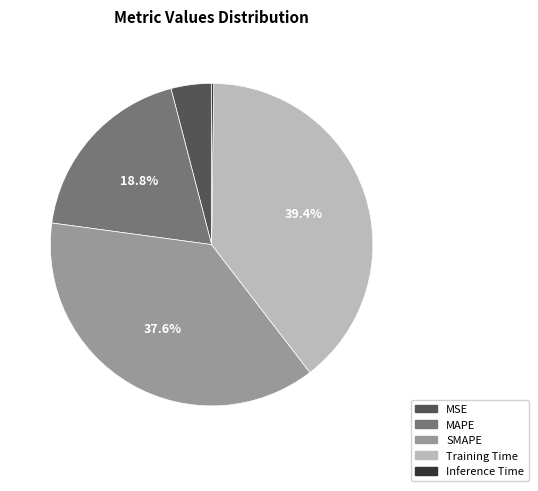

What is the largest slice in the pie chart?

Training Time